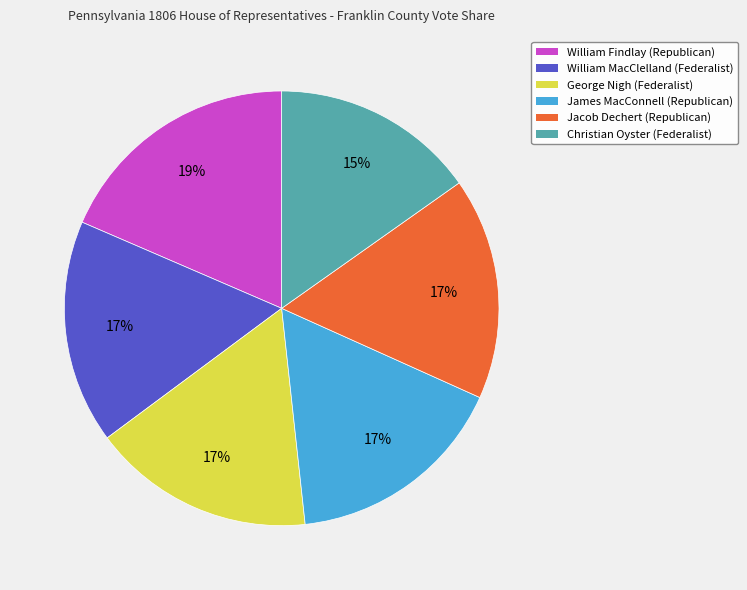

To the nearest percent, what is the average slice percentage?

17%